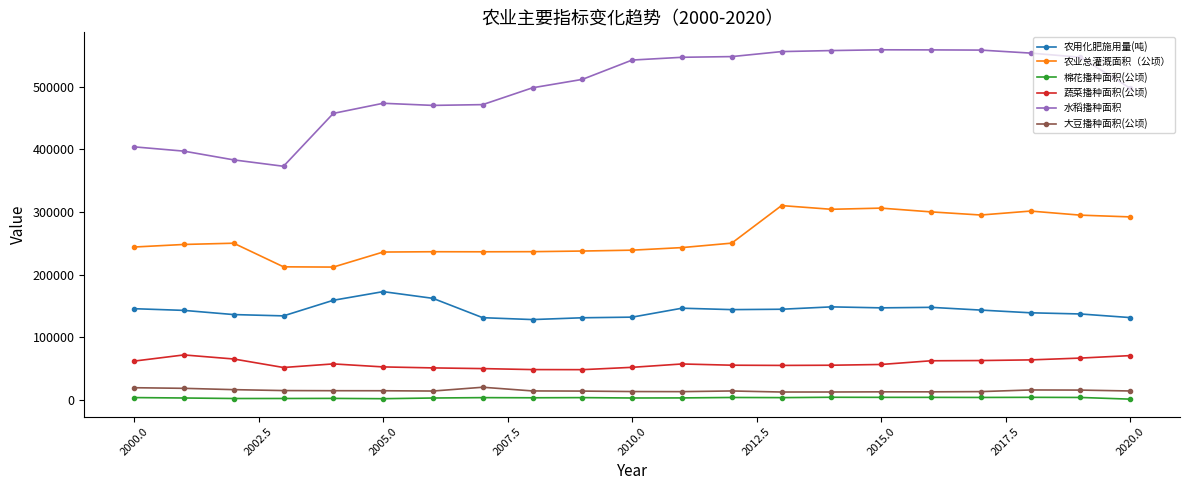

At how many categories does at least one series exceed 322506?

21